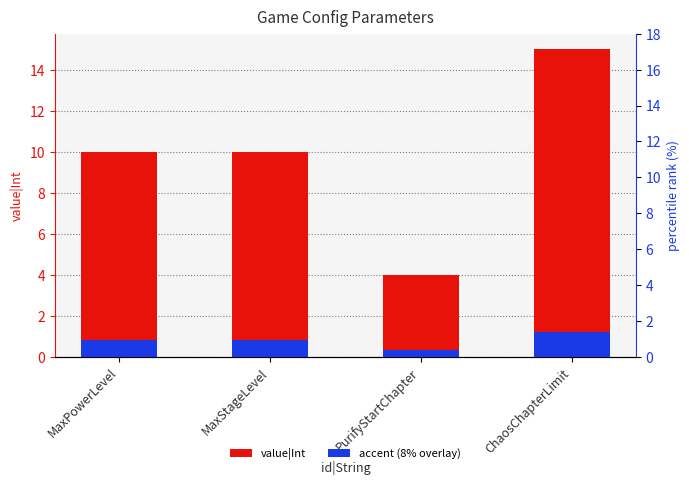

What position from the right is MaxStageLevel?

3